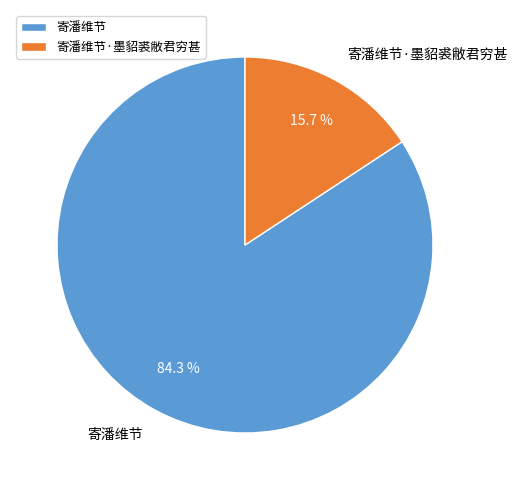

To the nearest percent, what is the difference between the largest and smallest slice percentages?

69%